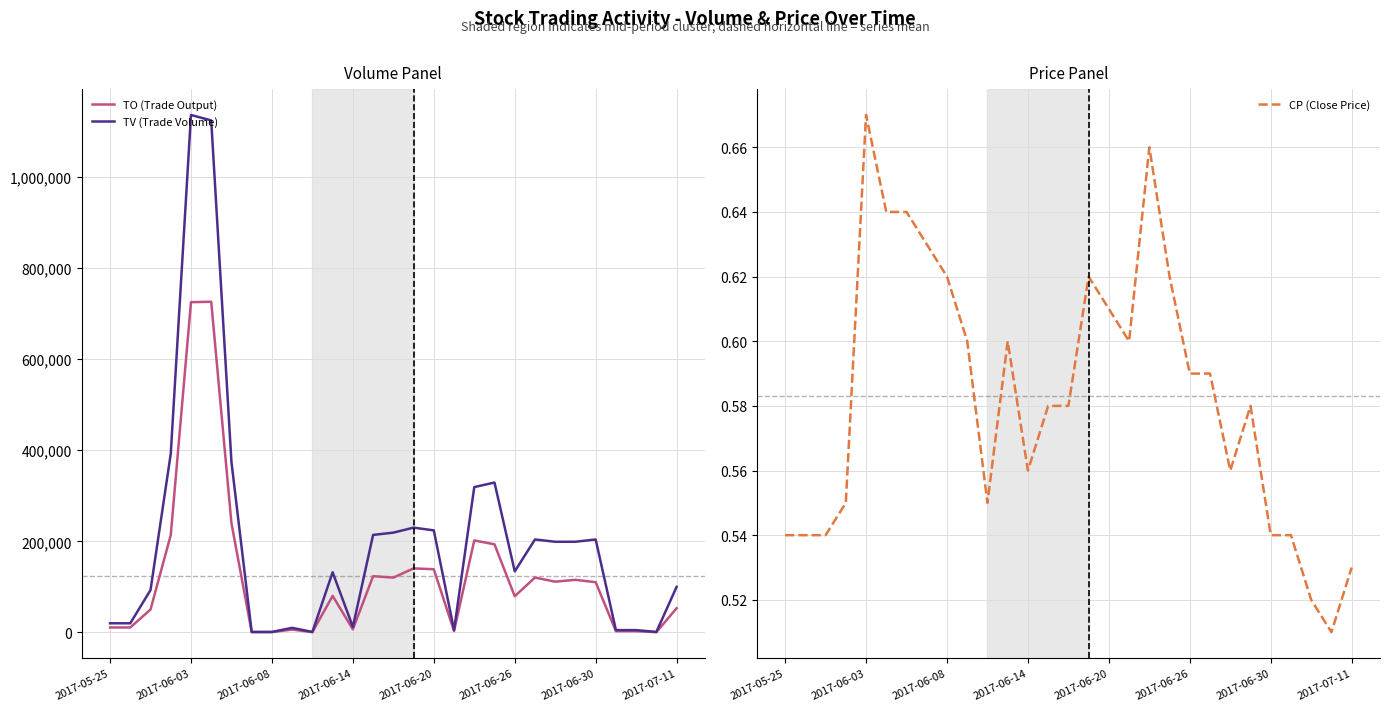

In CP (Close Price), how many points are lower than both neighbors (excluding endpoints)?

5